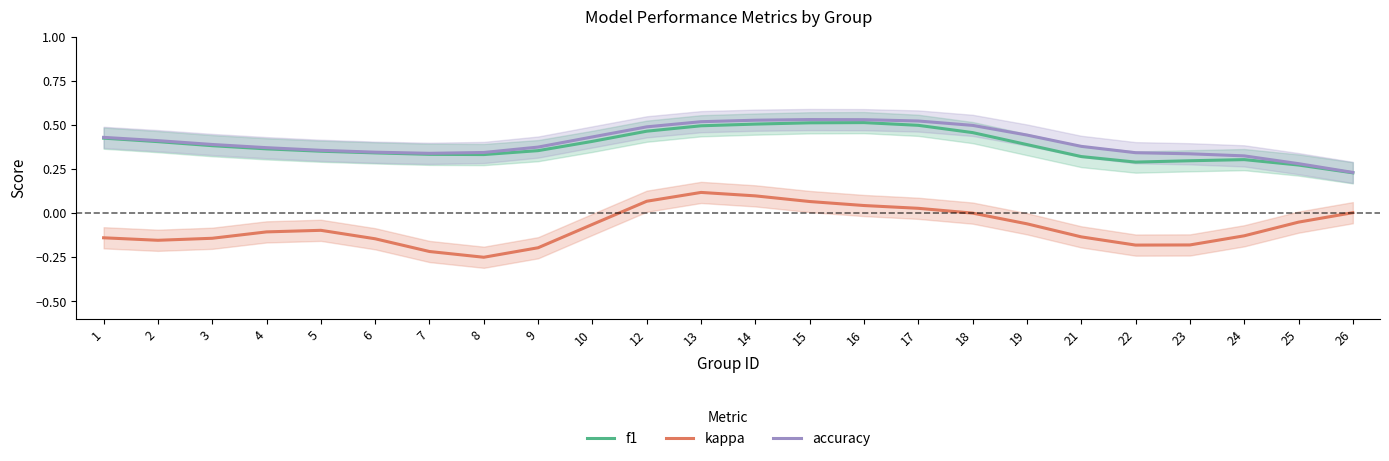

What is the smallest value displayed?

-0.3